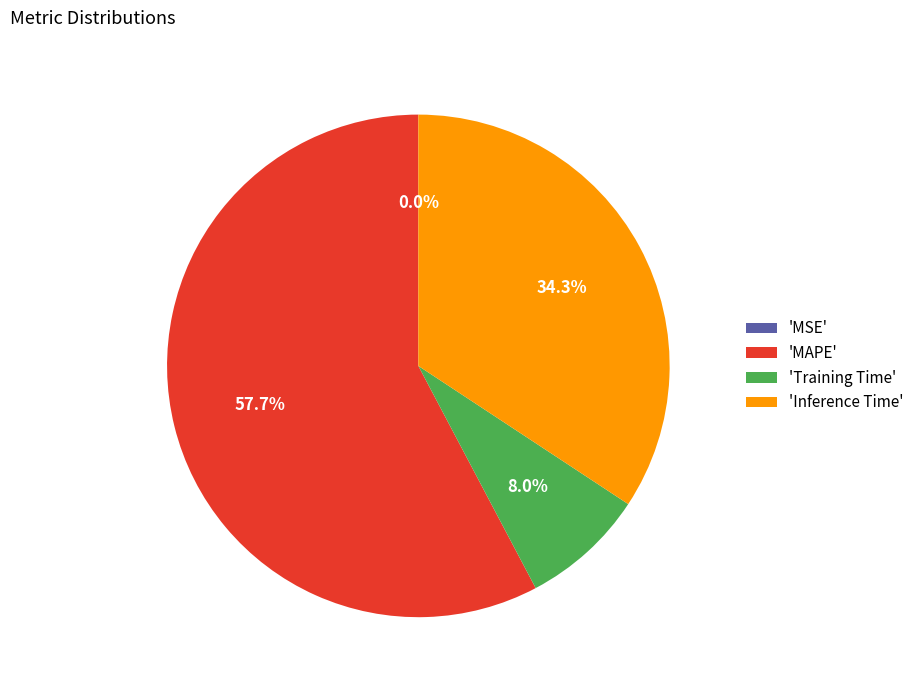

Which slice is the largest?

'MAPE'